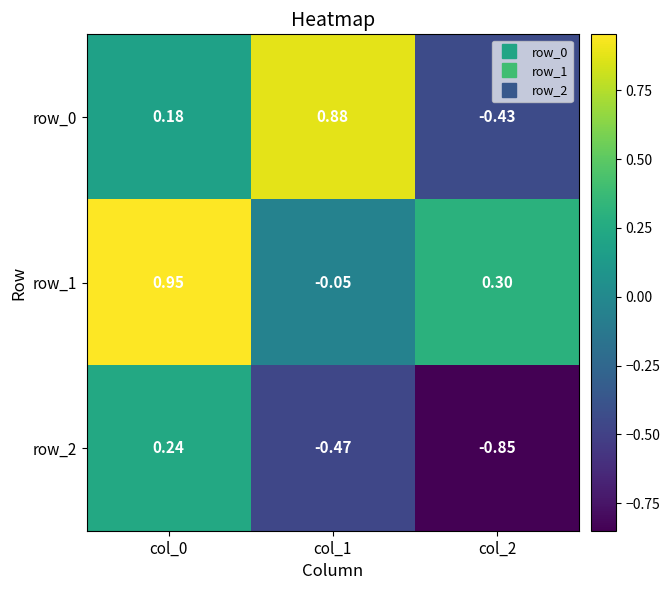

Is the value of row_1 at col_0 greater than the value of row_2 at col_1?

Yes